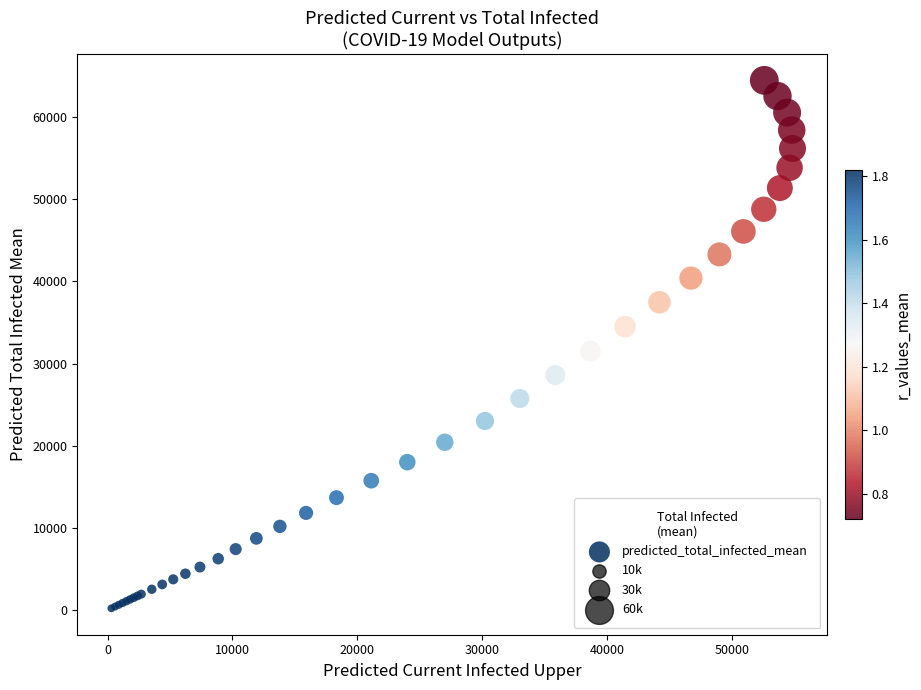

What Y value in the scatter plot is closest to 32348?

31533